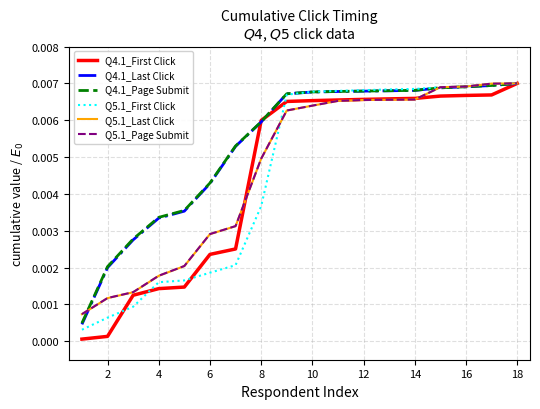

Which series has the largest range (max minus min)?

Q4.1_First Click